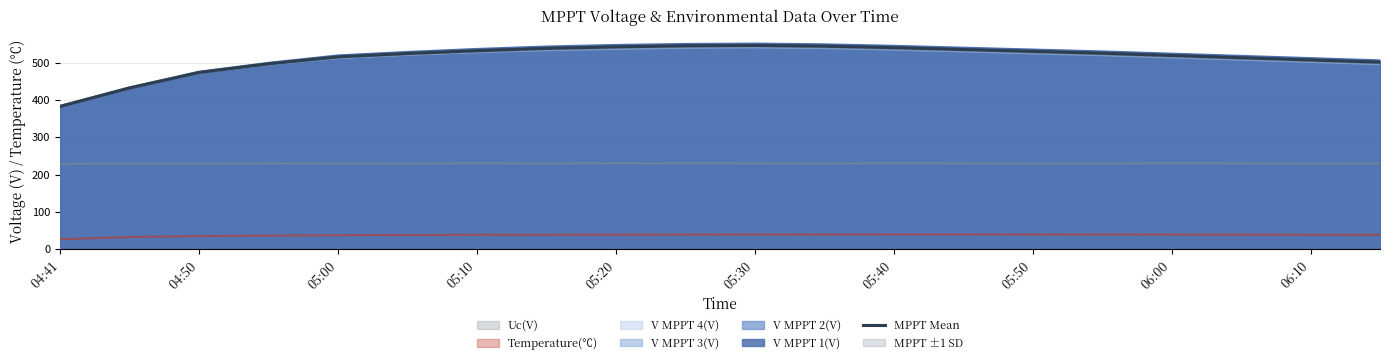

What is the difference between the maximum and minimum values?

163.4